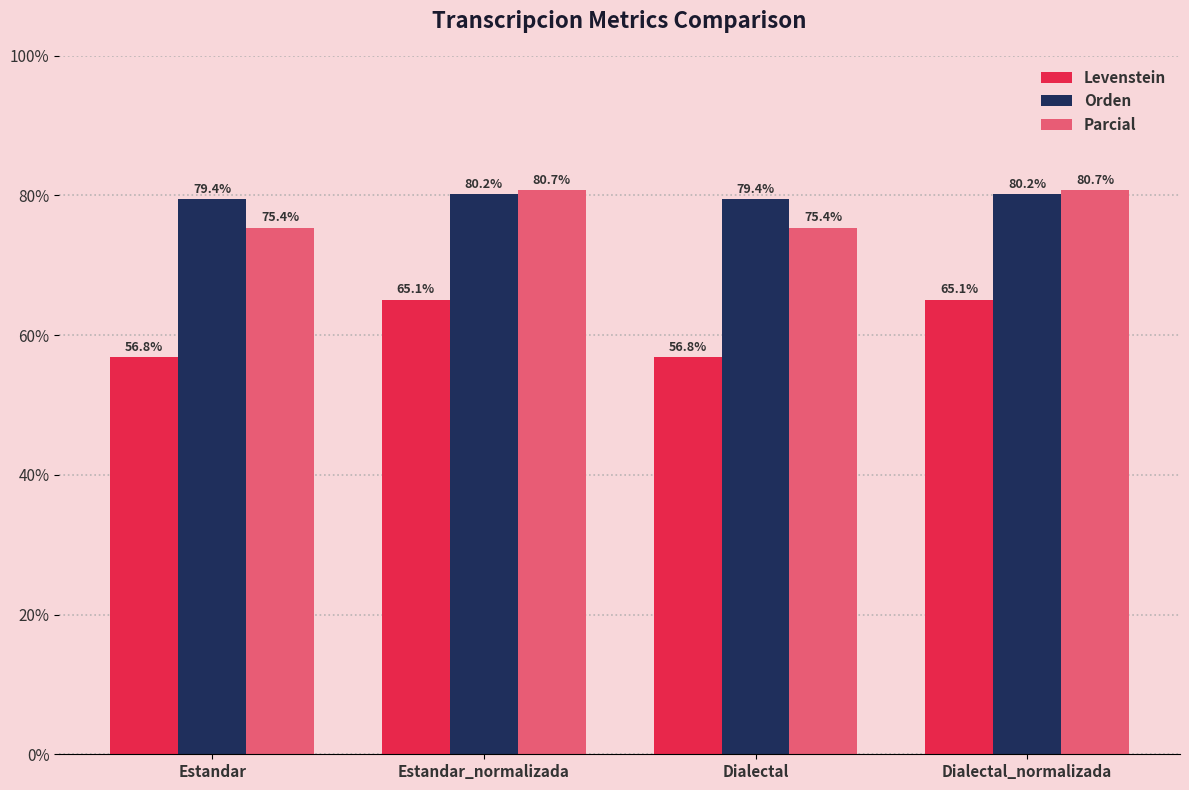

Which series has the widest spread of values?

Levenstein